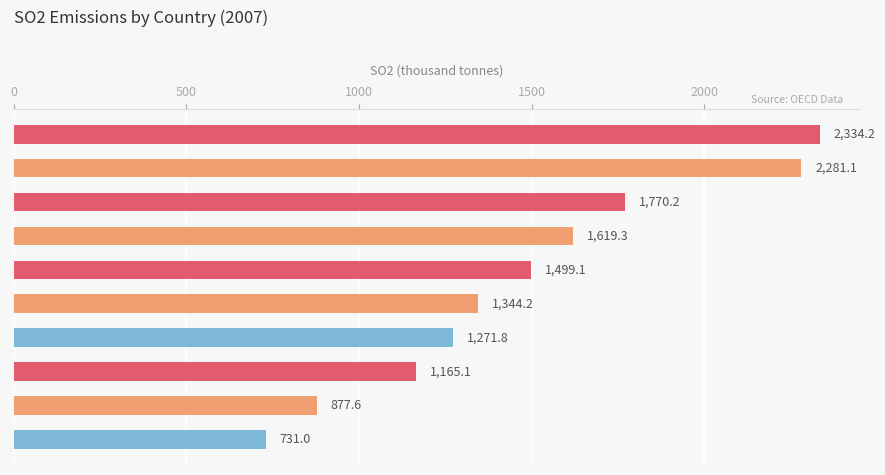

How many data points does each series have?

10